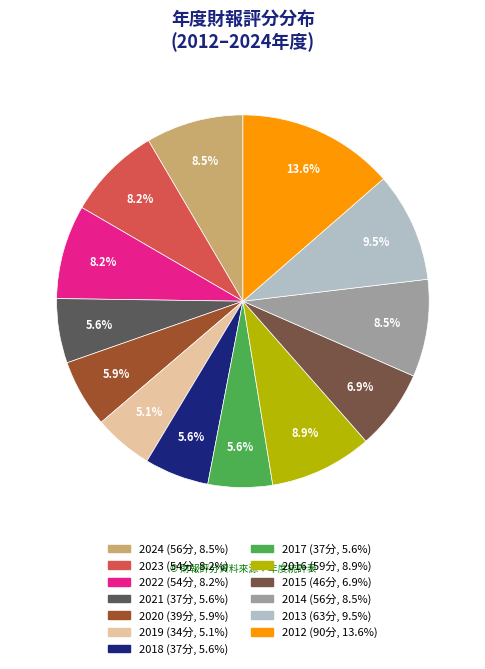

What is the total percentage of 2018 and 2014?

14.0%